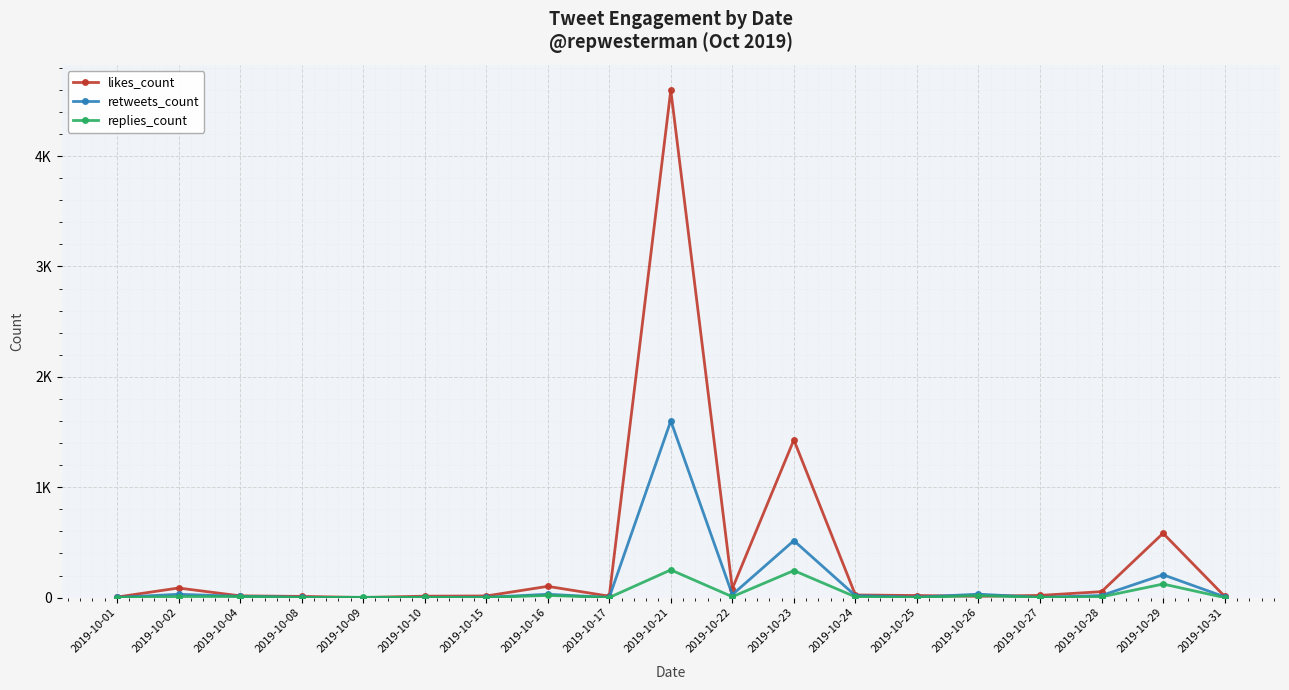

What are all the series names shown in the legend?

likes_count, retweets_count, replies_count